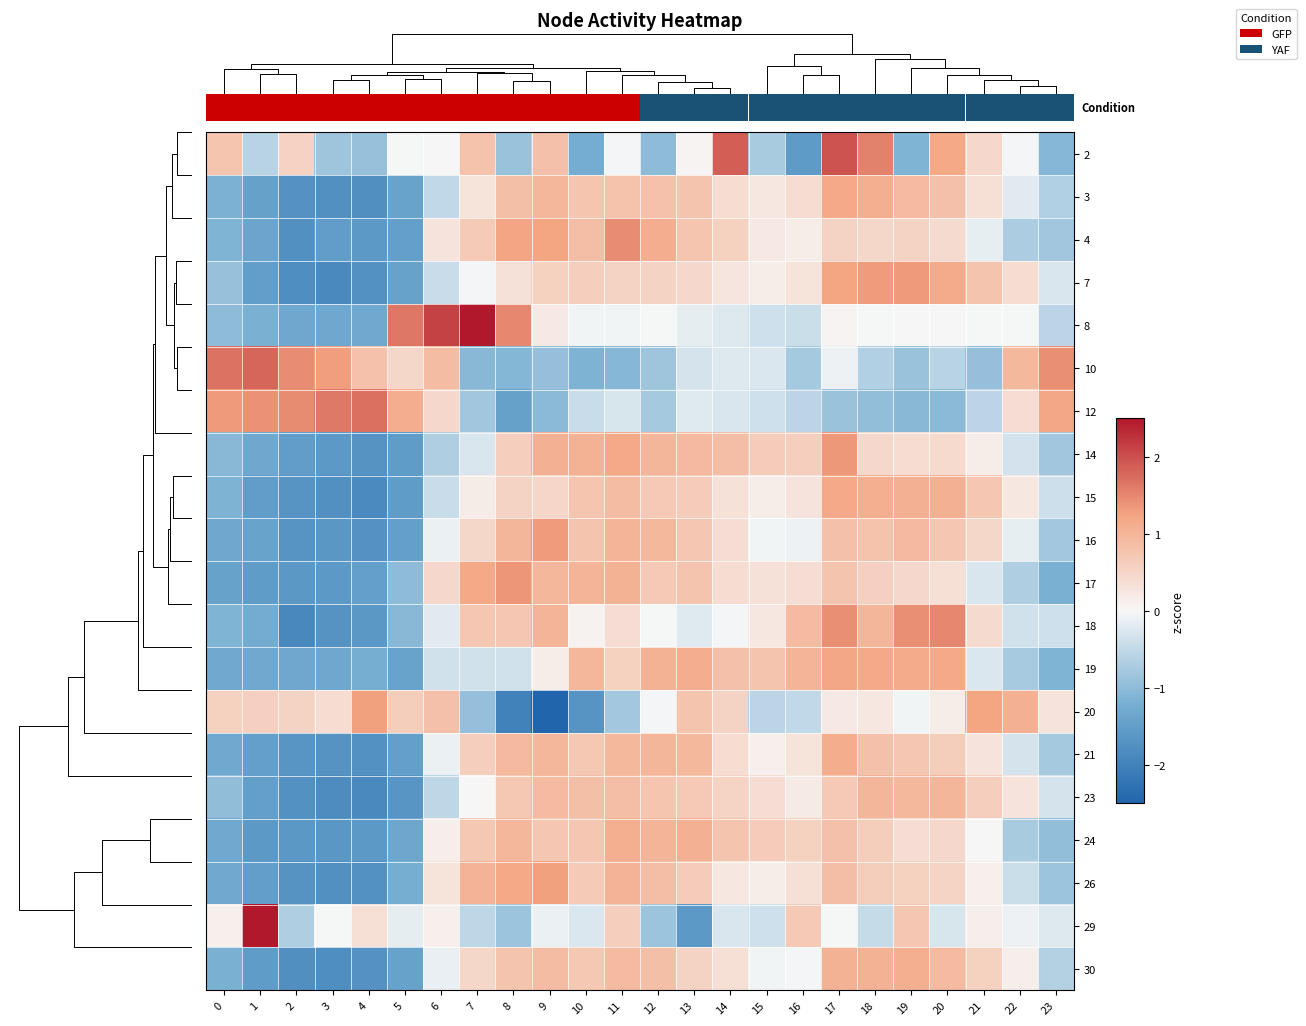

Rank the categories by 3 value from highest to lowest.

17, 18, 9, 19, 8, 20, 12, 11, 13, 10, 16, 14, 21, 7, 15, 22, 6, 23, 0, 5, 1, 2, 3, 4